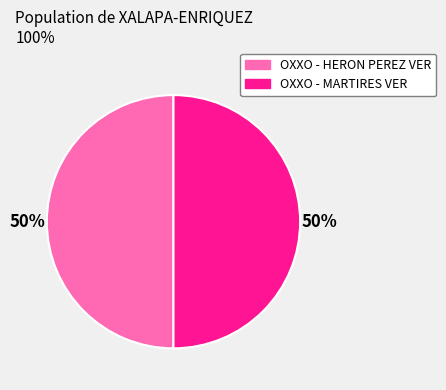

To the nearest percent, what is the combined percentage of OXXO - HERON PEREZ VER and OXXO - MARTIRES VER?

100%